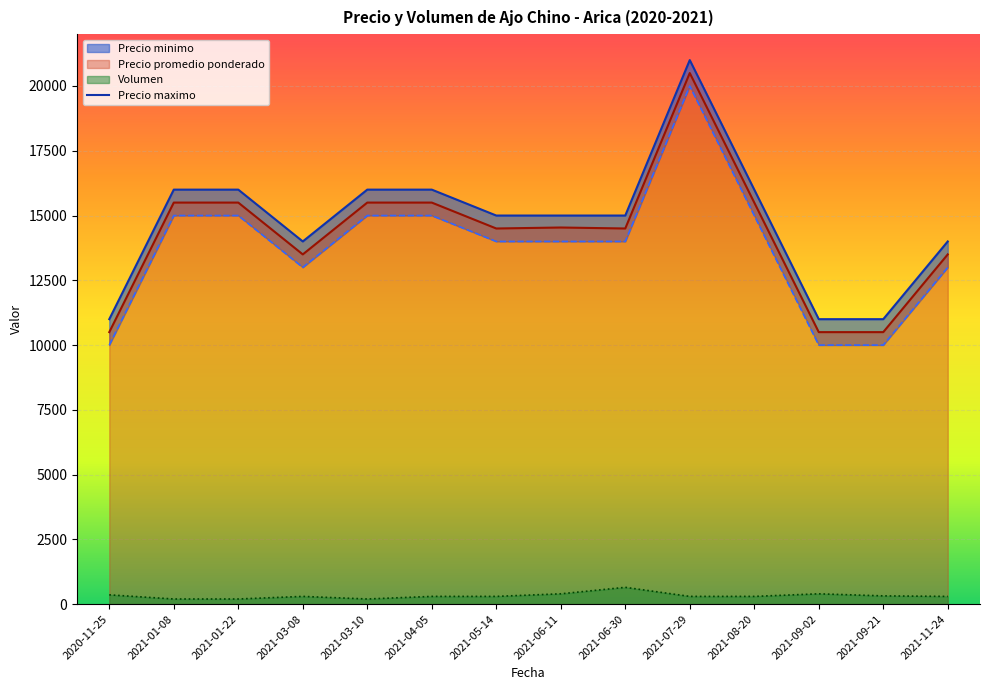

The value of Precio promedio ponderado at 2021-01-08 is 15500. True or false?

True